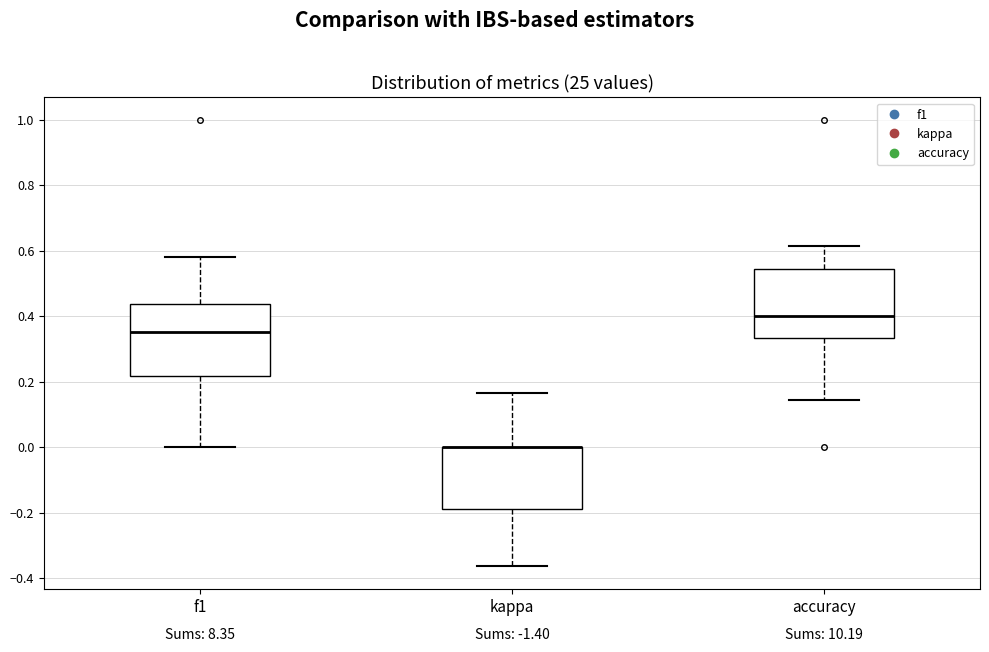

Reading left to right, read every box against the y-axis: the position of its median line, the range the box covers, and the ends of its whiskers. The values are not printed on the chart, so give them approximately, as read against the axis.

f1: median 0.36, box 0.22 to 0.44, whiskers 0.00 to 0.58
kappa: median 0.00 (drawn on the box's upper edge), box -0.18 to 0.00, whiskers -0.36 to 0.16
accuracy: median 0.40, box 0.34 to 0.54, whiskers 0.14 to 0.62